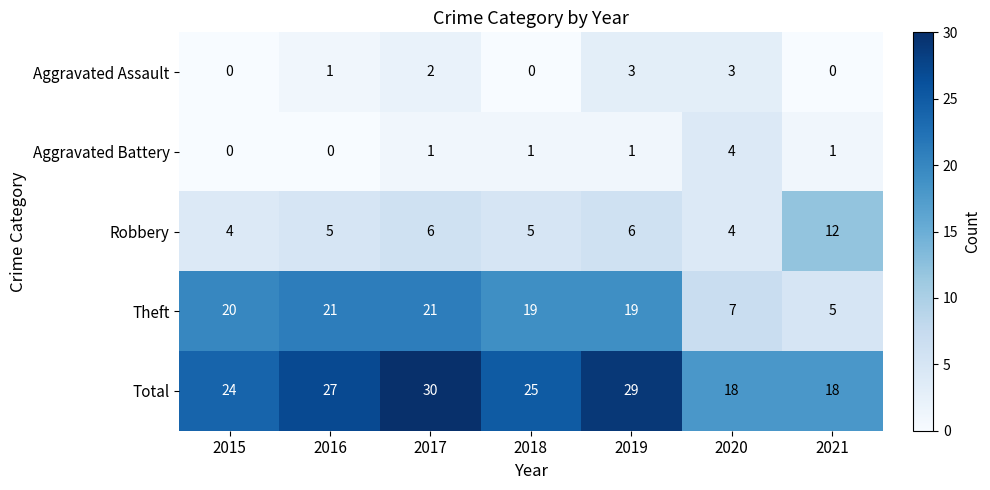

What is the lowest value of the Theft series?

5